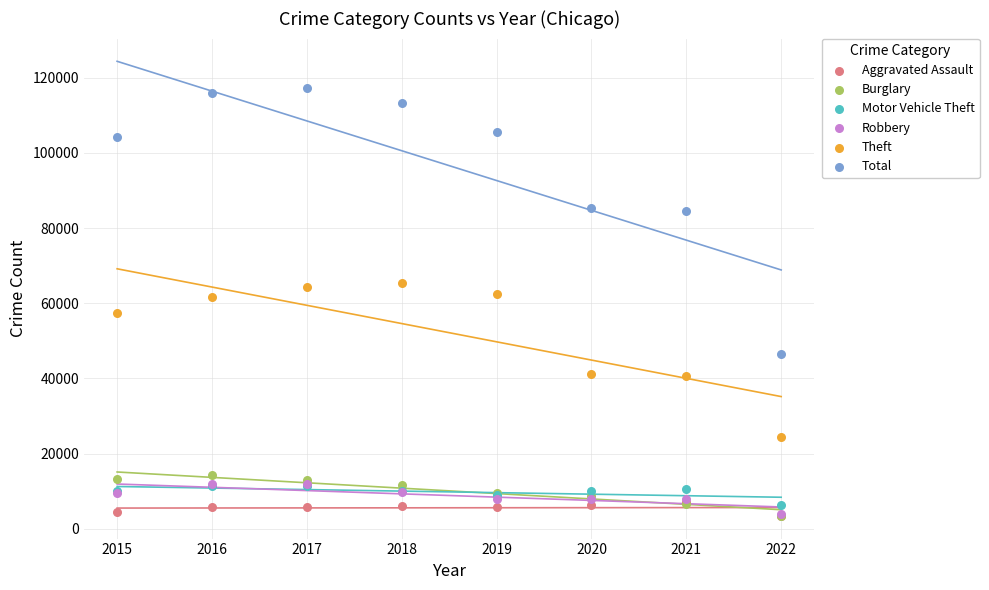

In the Theft series, what Y value is closest to 44794?

41289